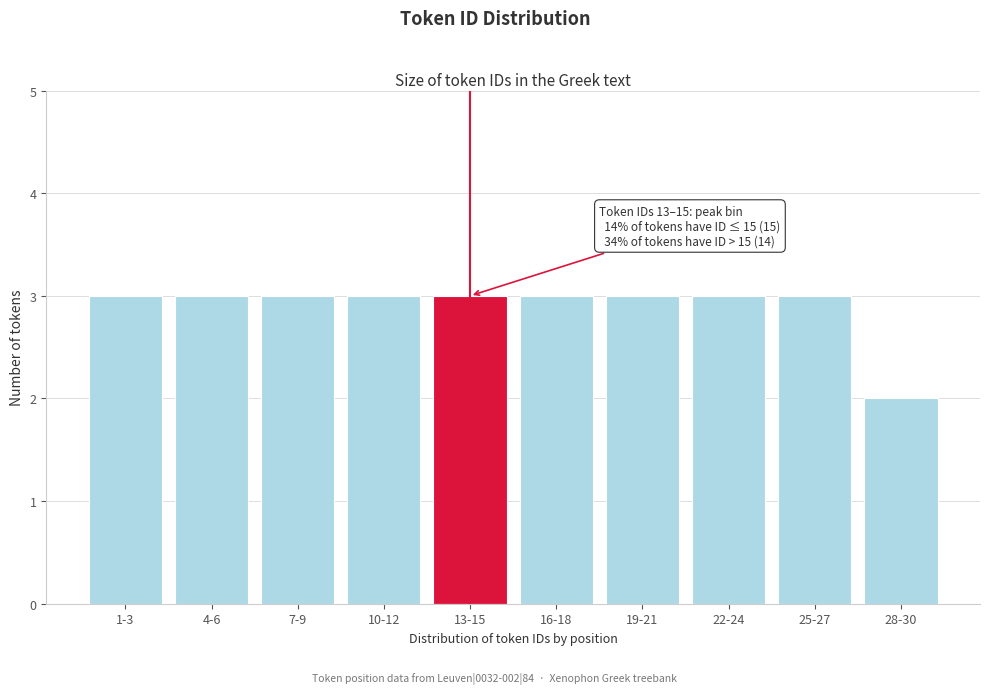

Reading right to left, what are all the values shown in this chart?

2	3	3	3	3	3	3	3	3	3